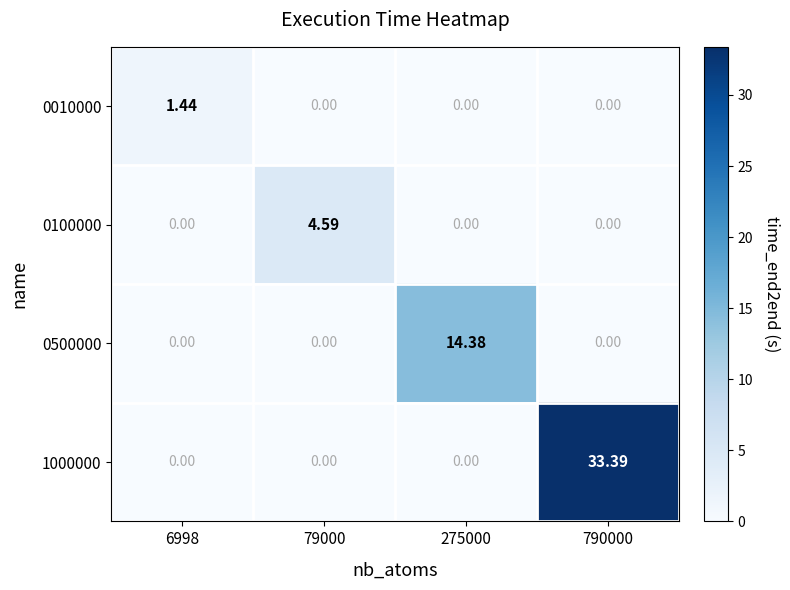

Is the value of 1000000 at 790000 greater than the value of 0010000 at 275000?

Yes